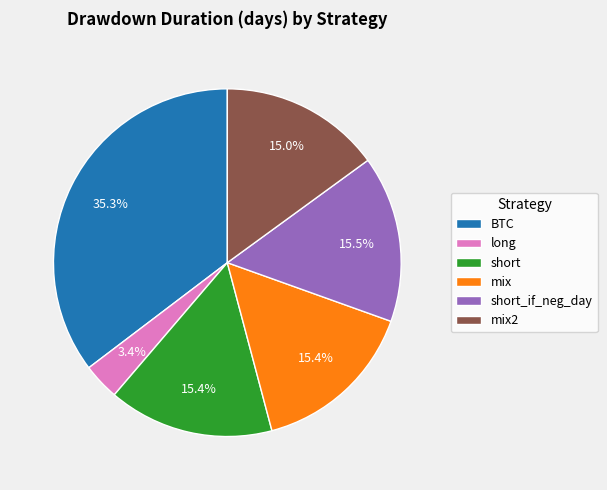

To the nearest percent, what is the difference between the mix2 and long slice percentages?

12%